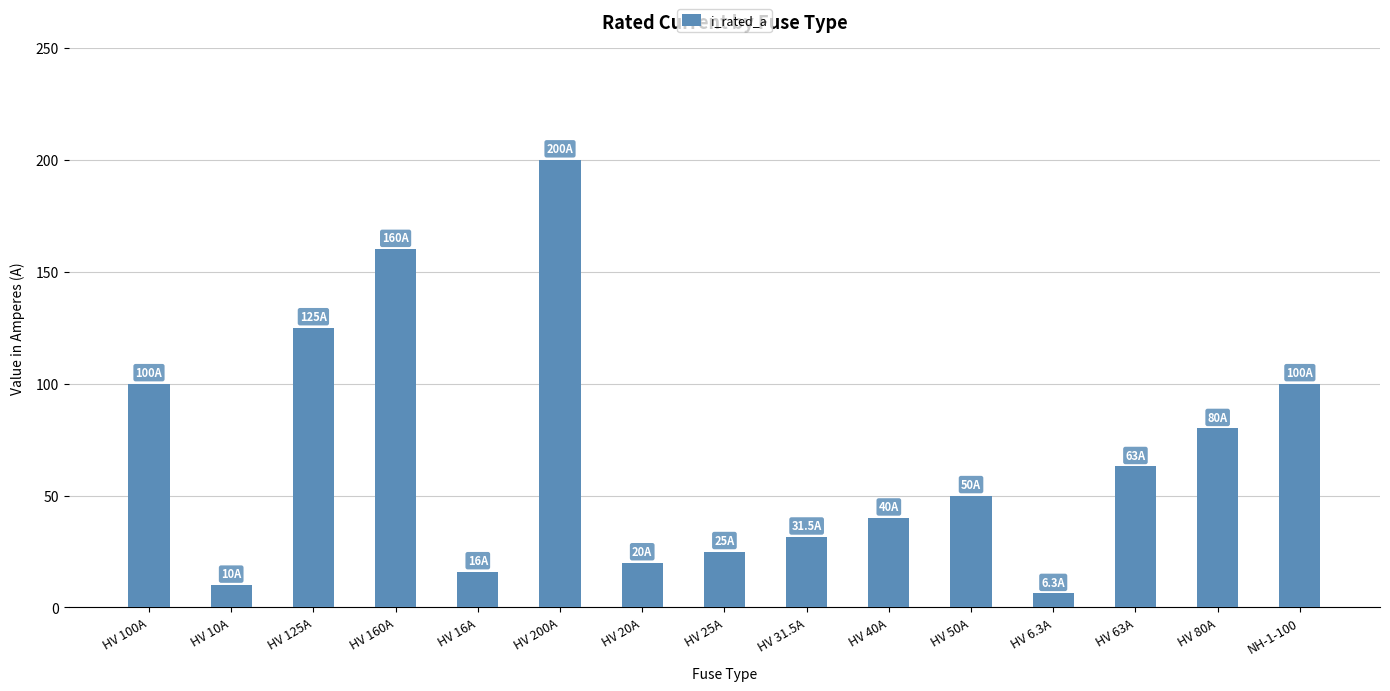

What is the sum of the values at HV 80A and HV 16A?

96.0